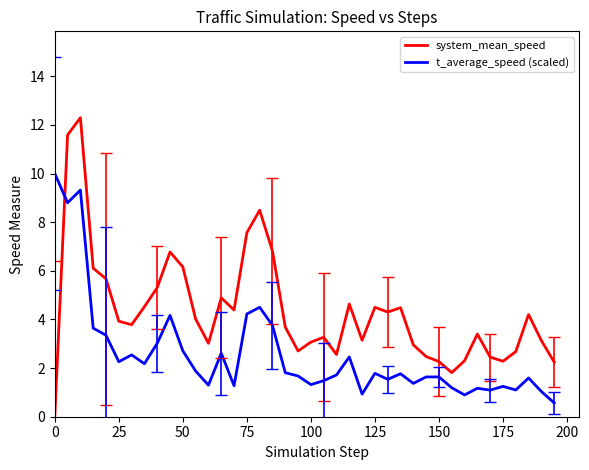

Rank the series by their average value, from lowest to highest.

t_average_speed (scaled), system_mean_speed